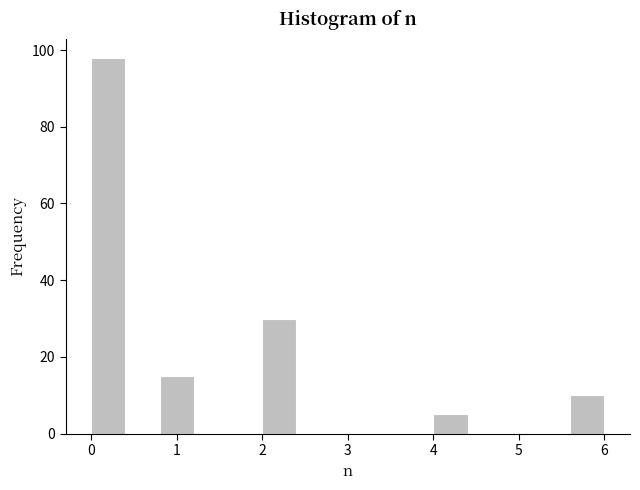

Reading left to right, list every bar in this chart as the range it spans on the x-axis followed by its height. The values are not printed on the chart, so give them approximately, as read against the axis.

0.0 to 0.4: 98
0.4 to 0.8: 0
0.8 to 1.2: 16
1.2 to 1.6: 0
1.6 to 2.0: 0
2.0 to 2.4: 30
2.4 to 2.8: 0
2.8 to 3.2: 0
3.2 to 3.6: 0
3.6 to 4.0: 0
4.0 to 4.4: 6
4.4 to 4.8: 0
4.8 to 5.2: 0
5.2 to 5.6: 0
5.6 to 6.0: 10